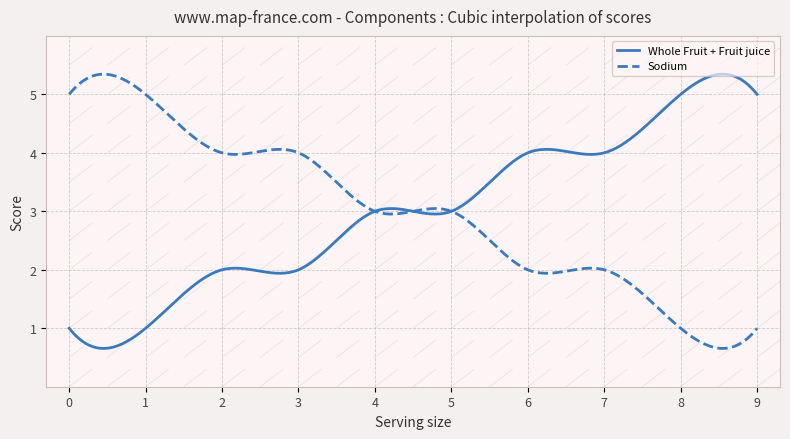

What is the highest value of the Sodium series?

5.3